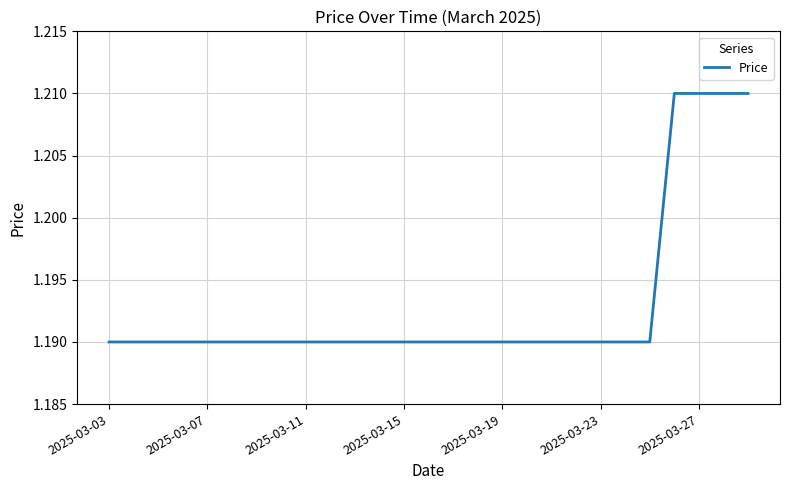

True or false: the data shows 2.1 at 2025-03-03.

False